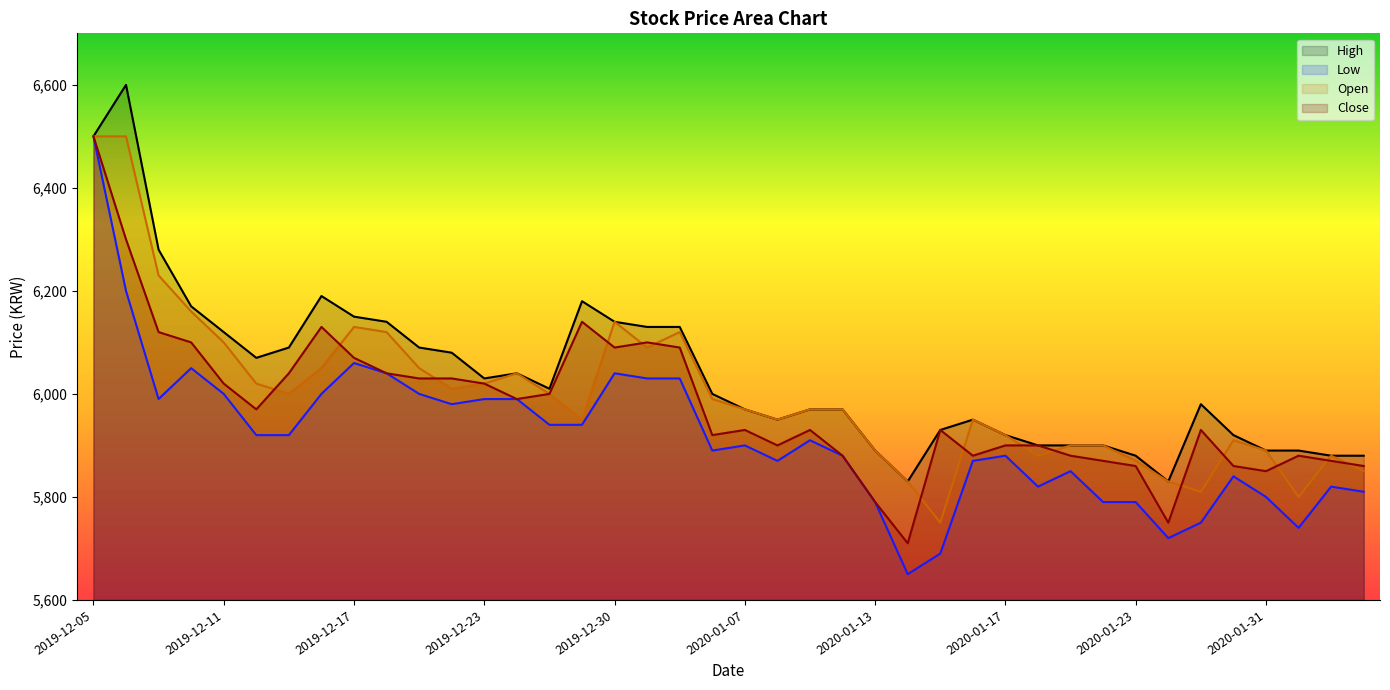

What is the label of the 37th point from the right?

2019-12-10